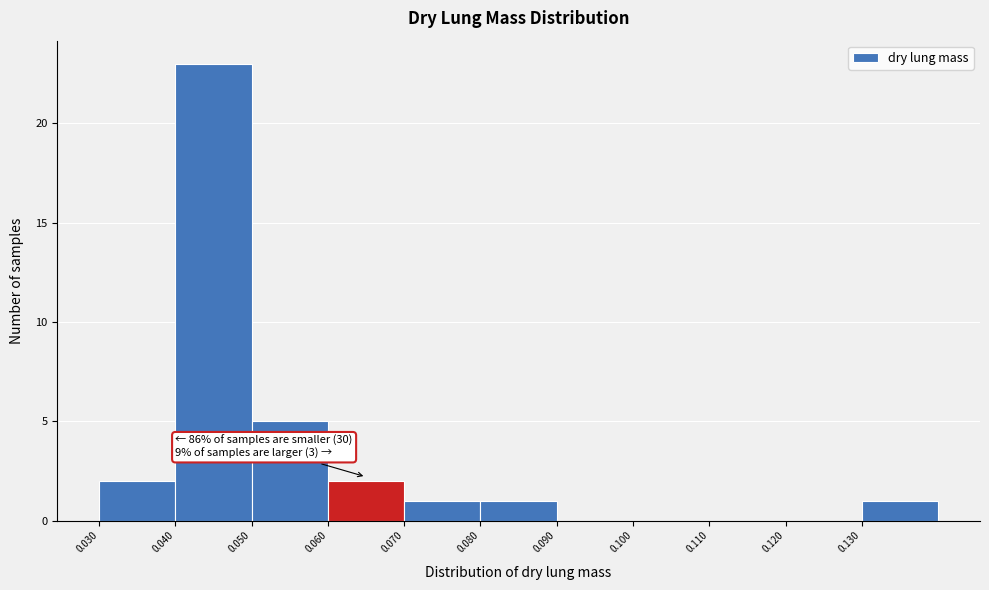

Over which range of the x-axis is the bar tallest?

0.04 to 0.05